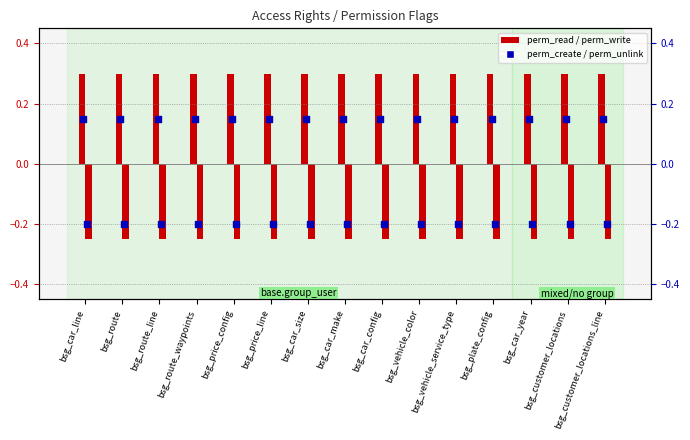

Which series has the widest spread of Y values?

perm_read